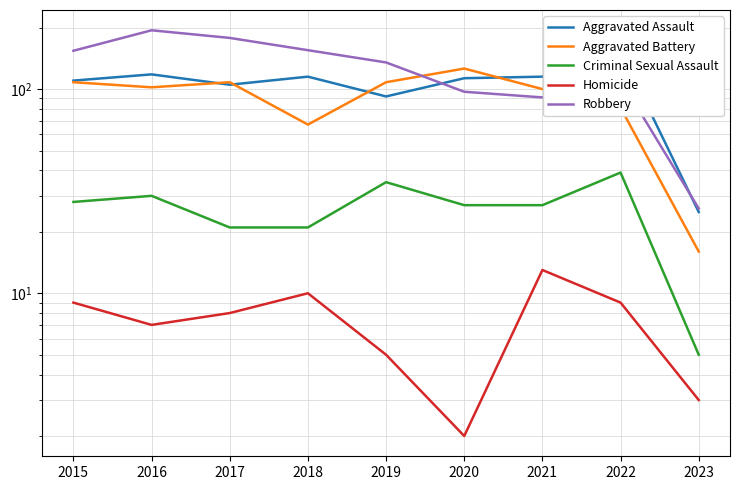

Where does the Aggravated Battery series first go above 102?

2015